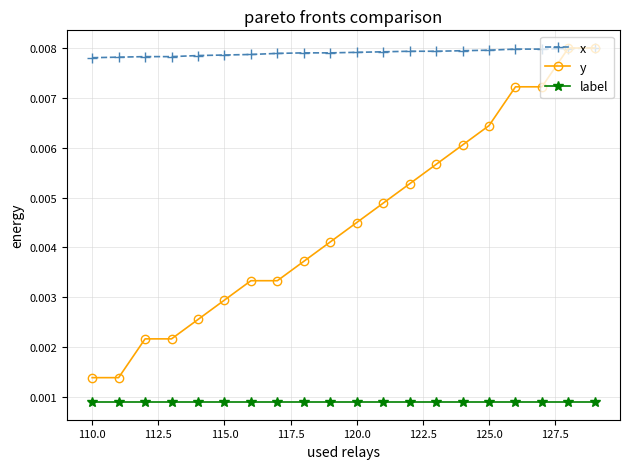

How many lines are shown in the chart?

3